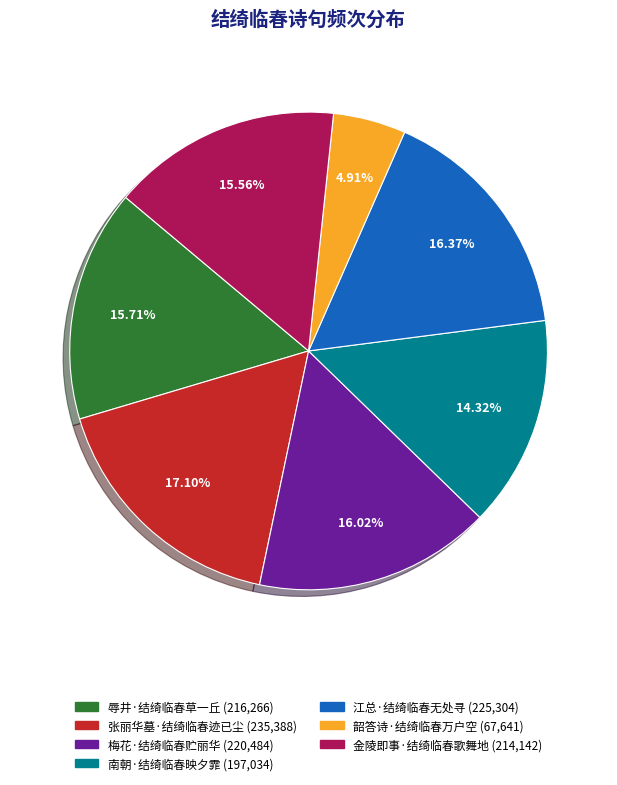

Which has a higher value, 韶答诗·结绮临春万户空 or 江总·结绮临春无处寻?

江总·结绮临春无处寻